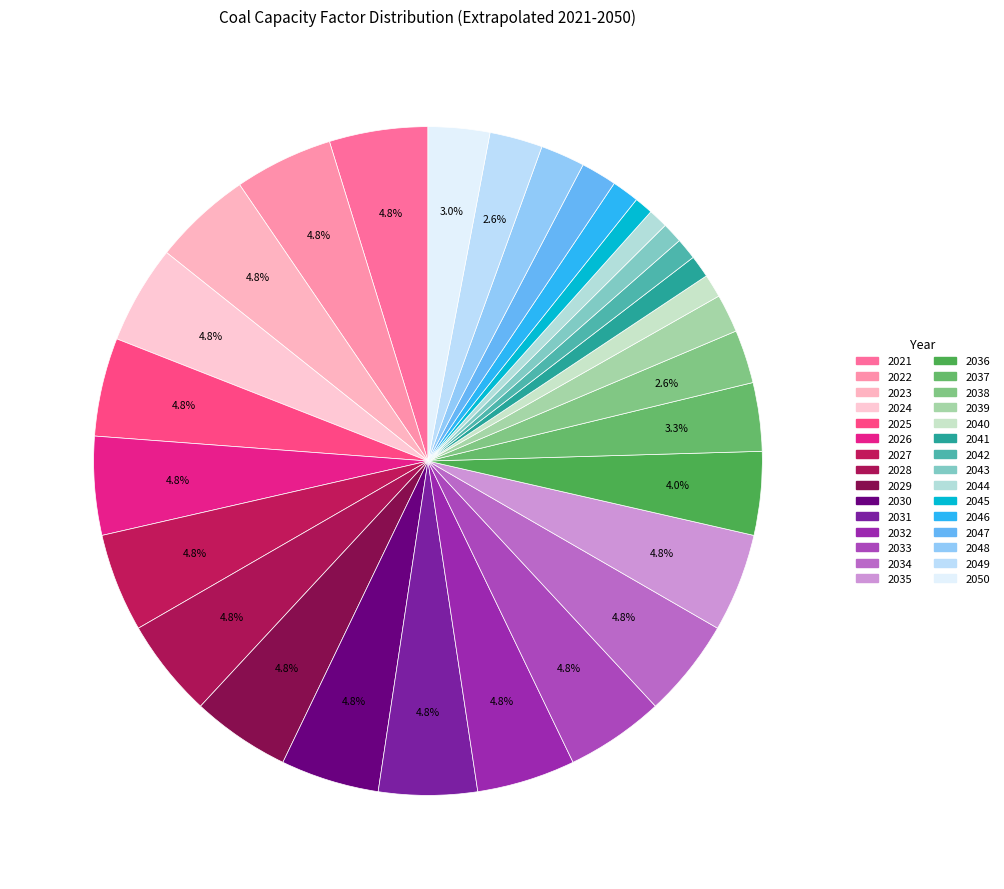

Rank the categories by value from highest to lowest.

2021, 2022, 2023, 2024, 2025, 2026, 2027, 2028, 2029, 2030, 2031, 2032, 2033, 2034, 2035, 2036, 2037, 2050, 2038, 2049, 2048, 2039, 2047, 2046, 2040, 2041, 2042, 2043, 2044, 2045